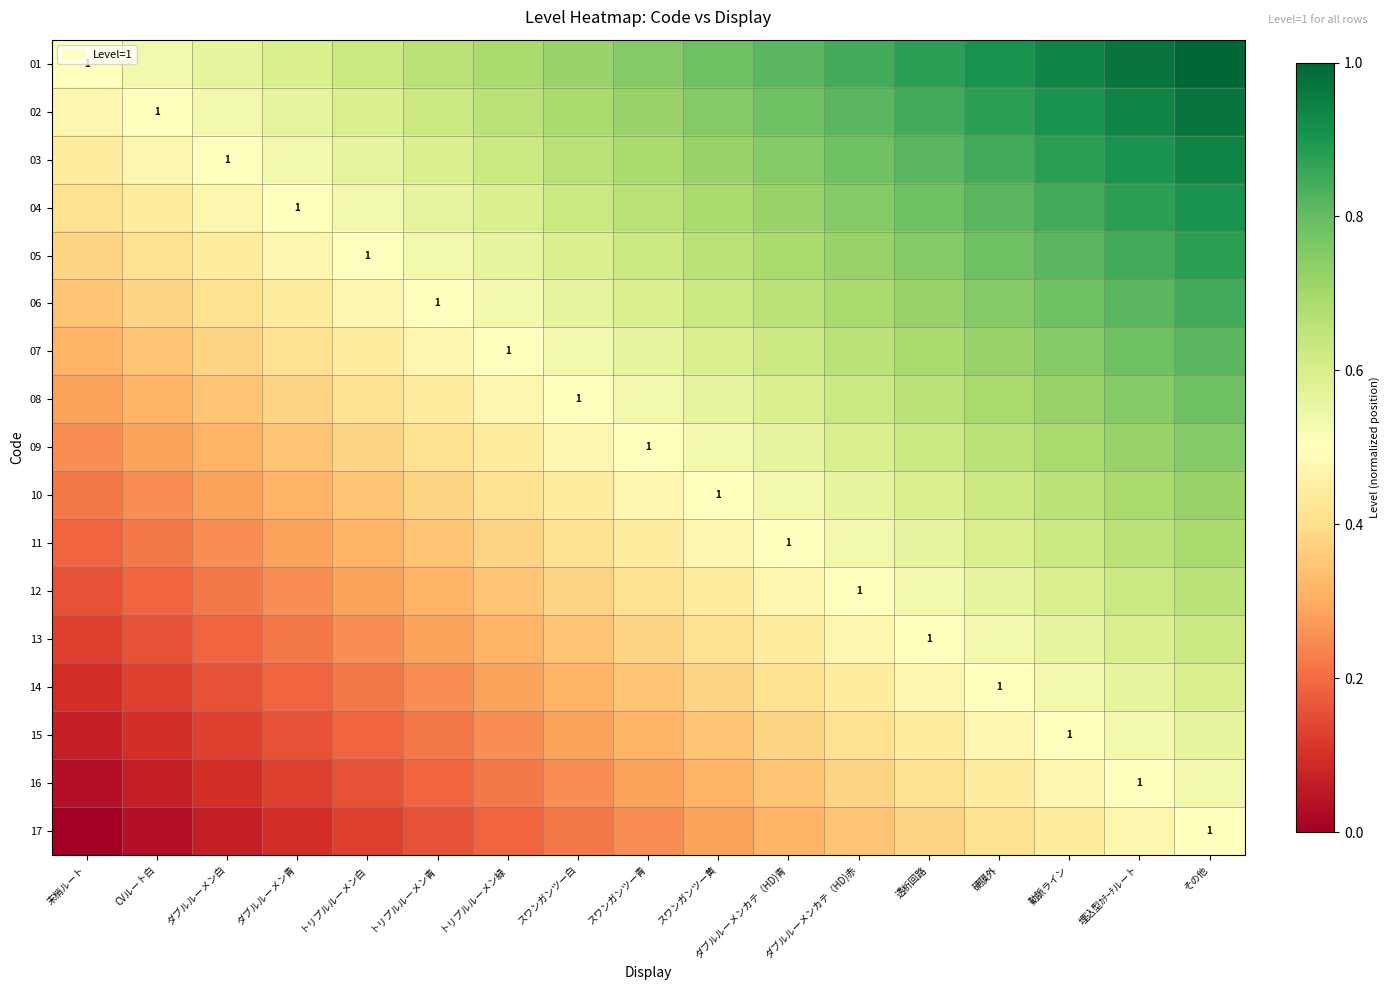

Rank the series at トリプルルーメン緑 from highest to lowest value.

01, 02, 03, 04, 05, 06, 07, 08, 09, 10, 11, 12, 13, 14, 15, 16, 17